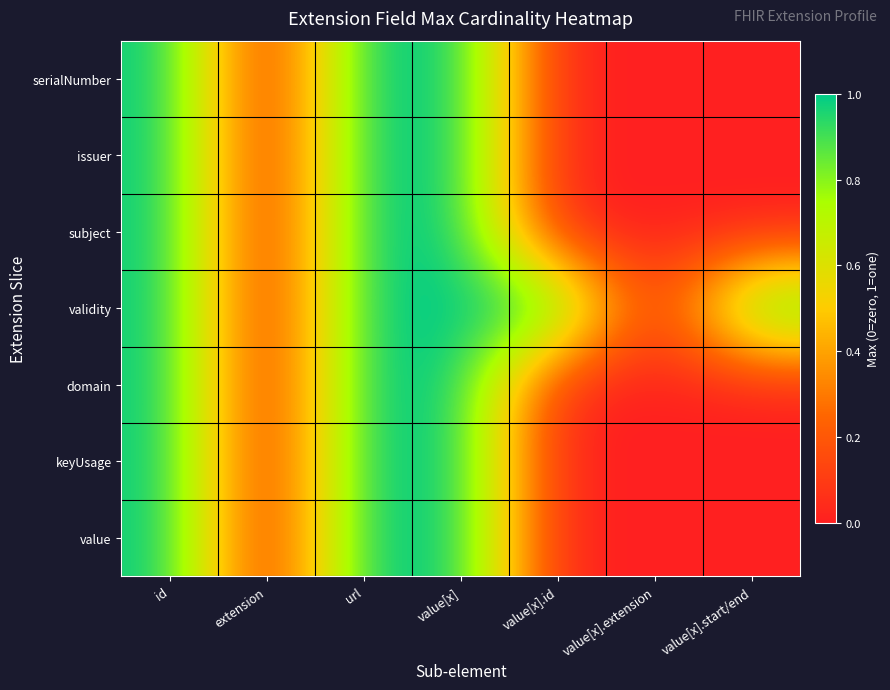

What is the difference between the highest and lowest values at value[x].start/end?

1